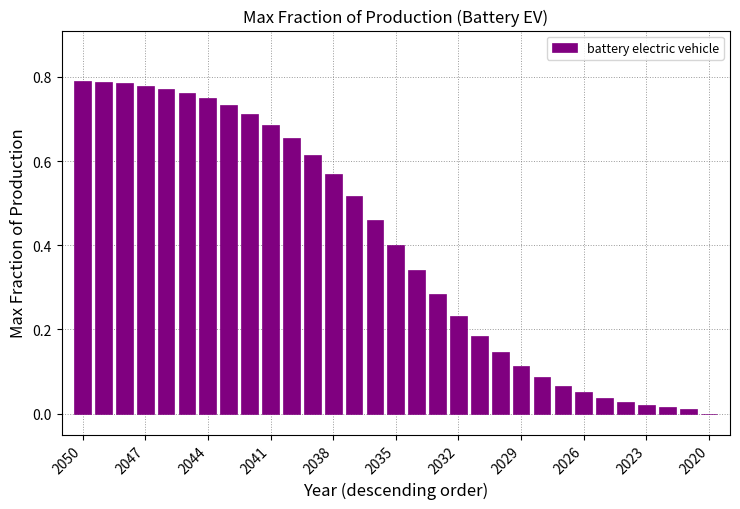

Does the chart contain stacked bars?

No